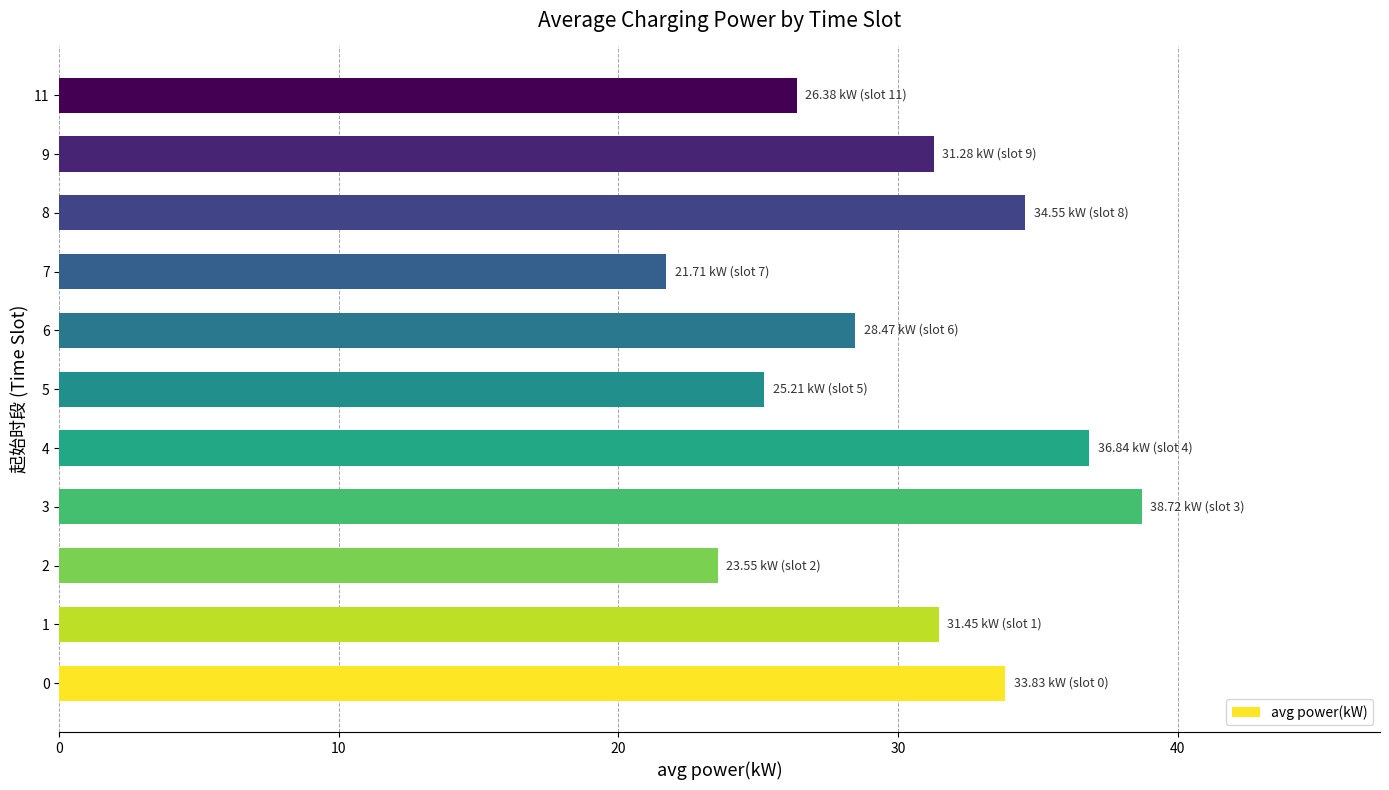

Approximately how many times larger is the value at 6 compared to 2?

1.2